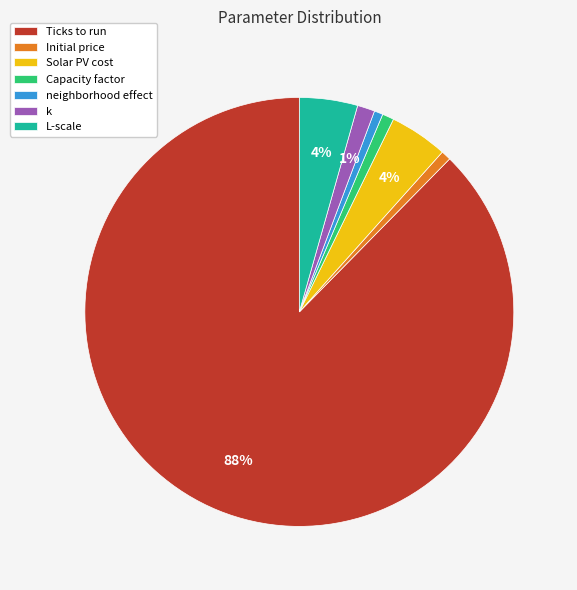

True or false: k accounts for 1% of the total.

True